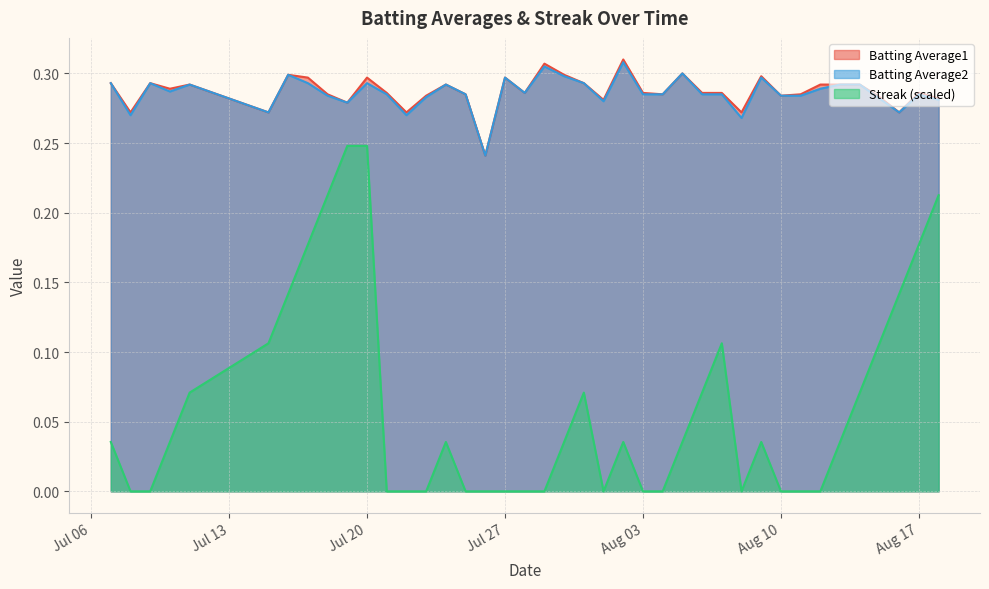

At which category is the sum across all series the highest?

Jul 20